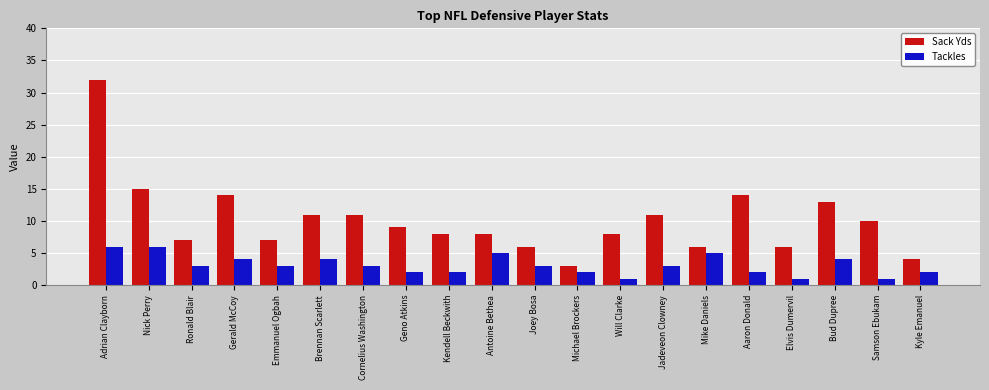

Reading left to right, what are all the values shown in this chart?

Sack Yds: 32	15	7	14	7	11	11	9	8	8	6	3	8	11	6	14	6	13	10	4
Tackles: 6	6	3	4	3	4	3	2	2	5	3	2	1	3	5	2	1	4	1	2